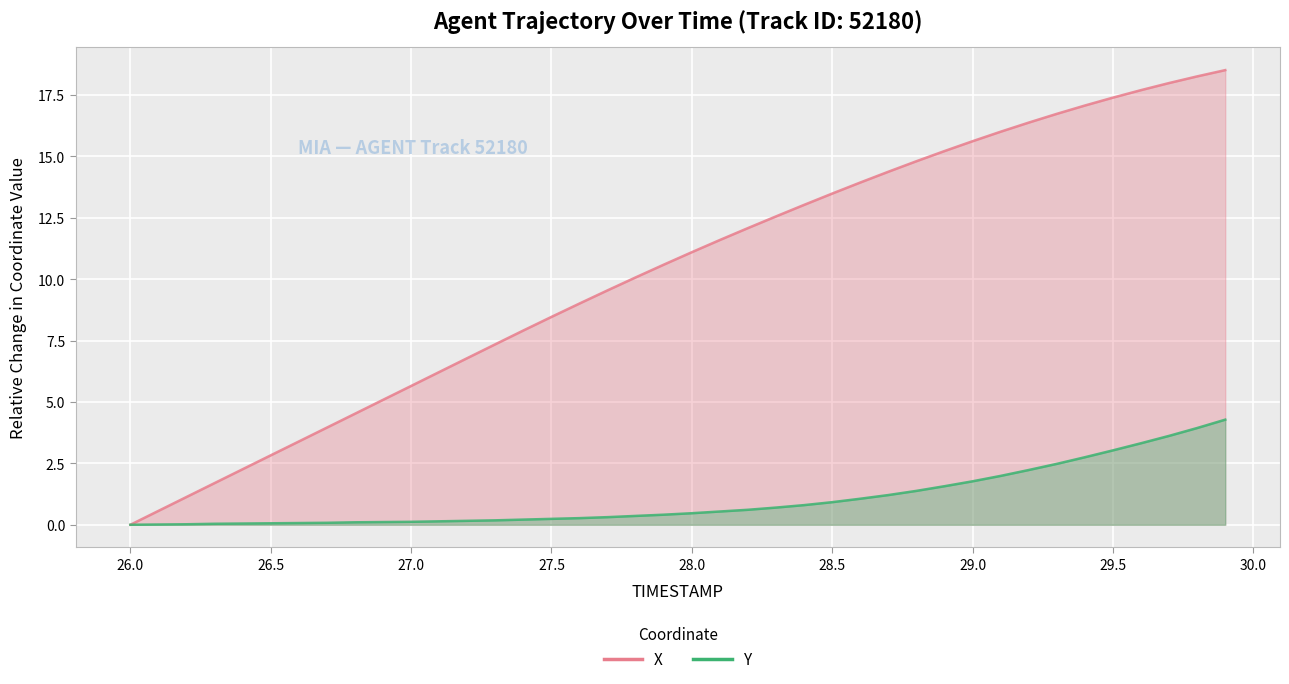

Where is X nearest to the value 9?

27.6